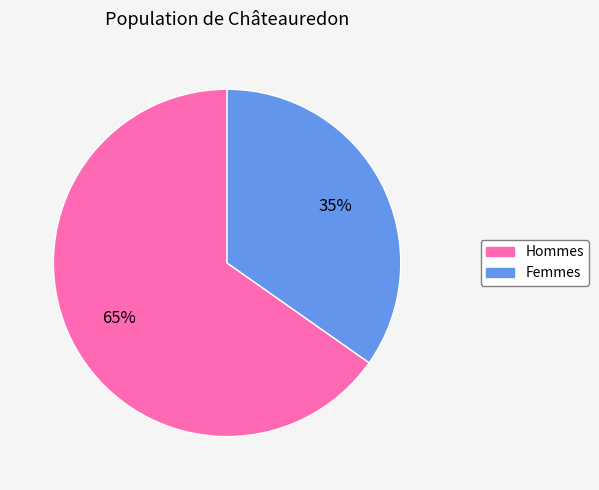

To the nearest percent, what is the difference between the Hommes and Femmes slice percentages?

30%